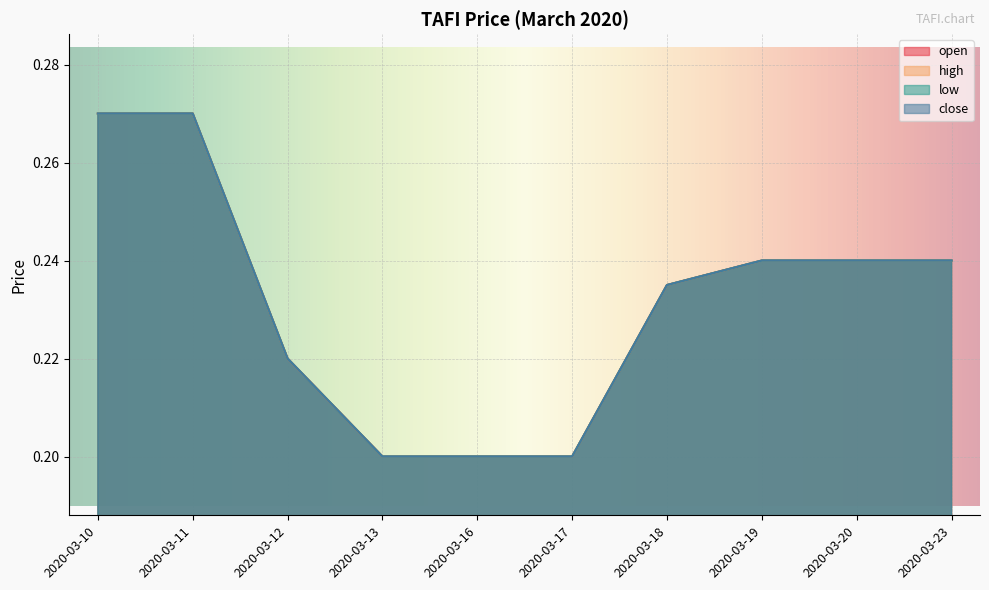

True or false: high has more than 0 points higher than both neighbors.

False